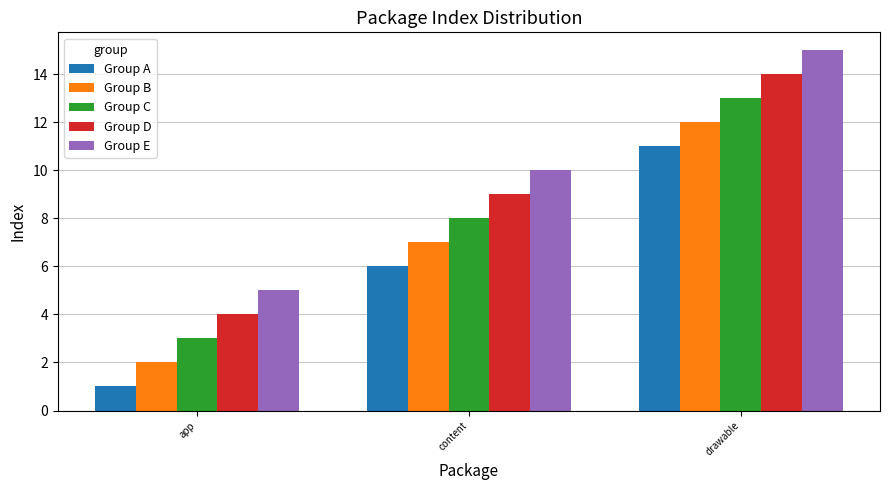

List the labels in order of Group A value, largest first.

drawable, content, app